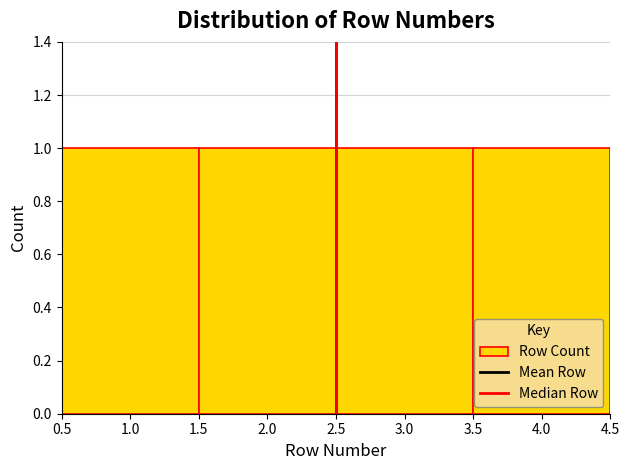

Reading left to right, list every bar in this chart as the range it spans on the x-axis followed by its height. The values are not printed on the chart, so give them approximately, as read against the axis.

0.5 to 1.5: 1
1.5 to 2.5: 1
2.5 to 3.5: 1
3.5 to 4.5: 1